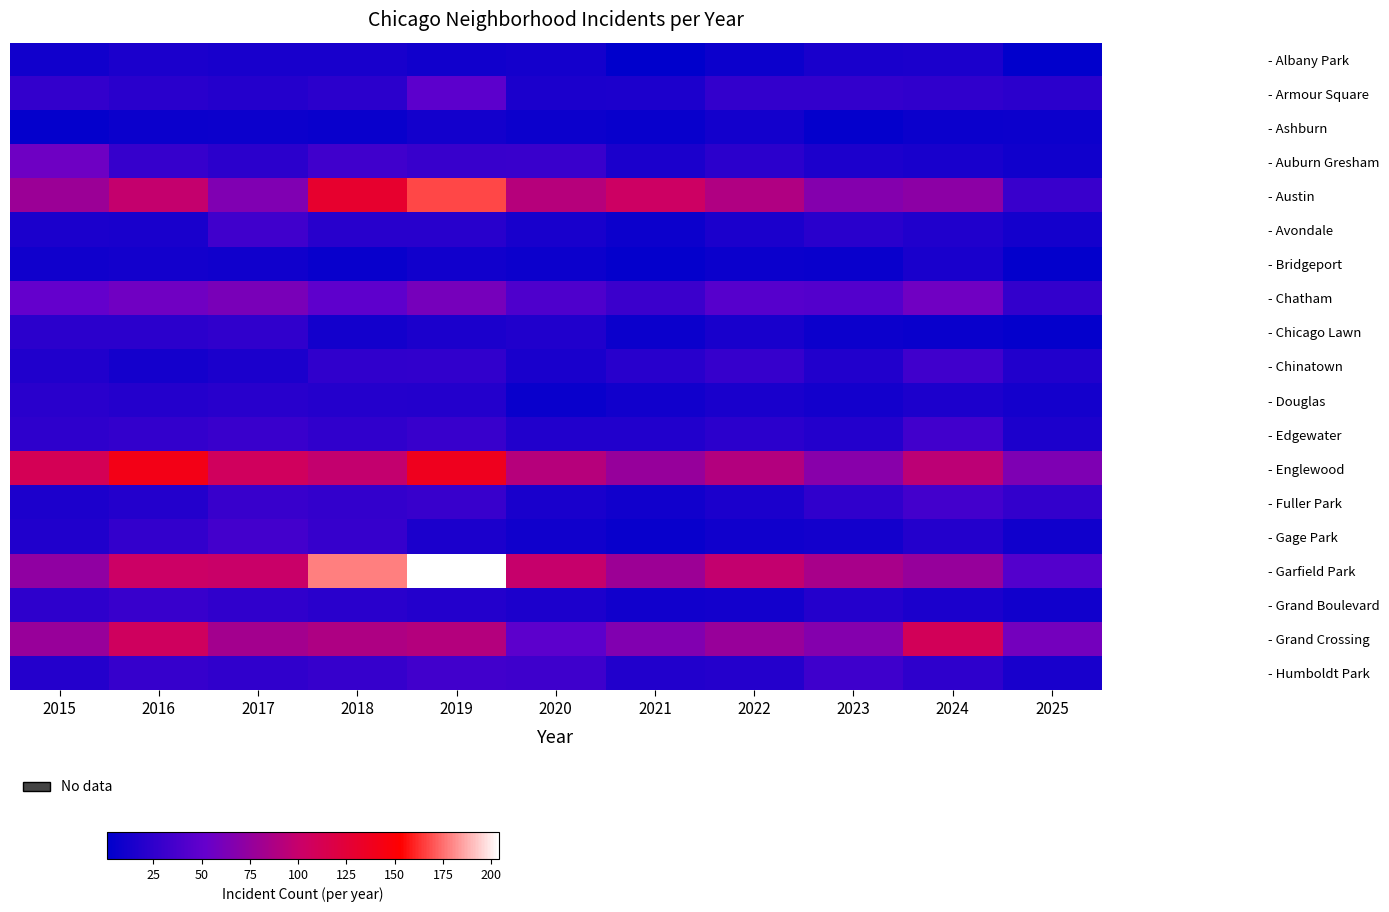

At which category does the chart reach its peak across all series?

2019